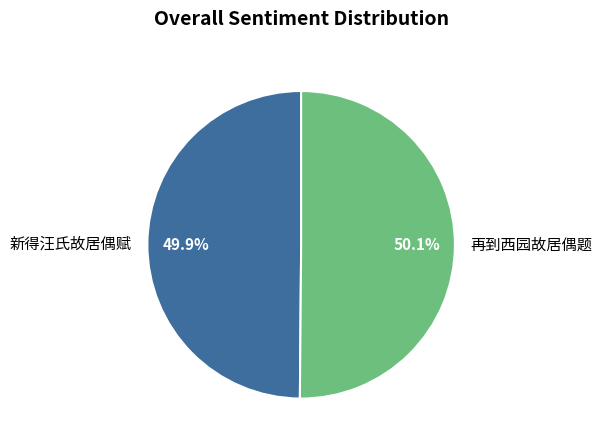

What percentage do 新得汪氏故居偶赋 and 再到西园故居偶题 together represent?

100.0%